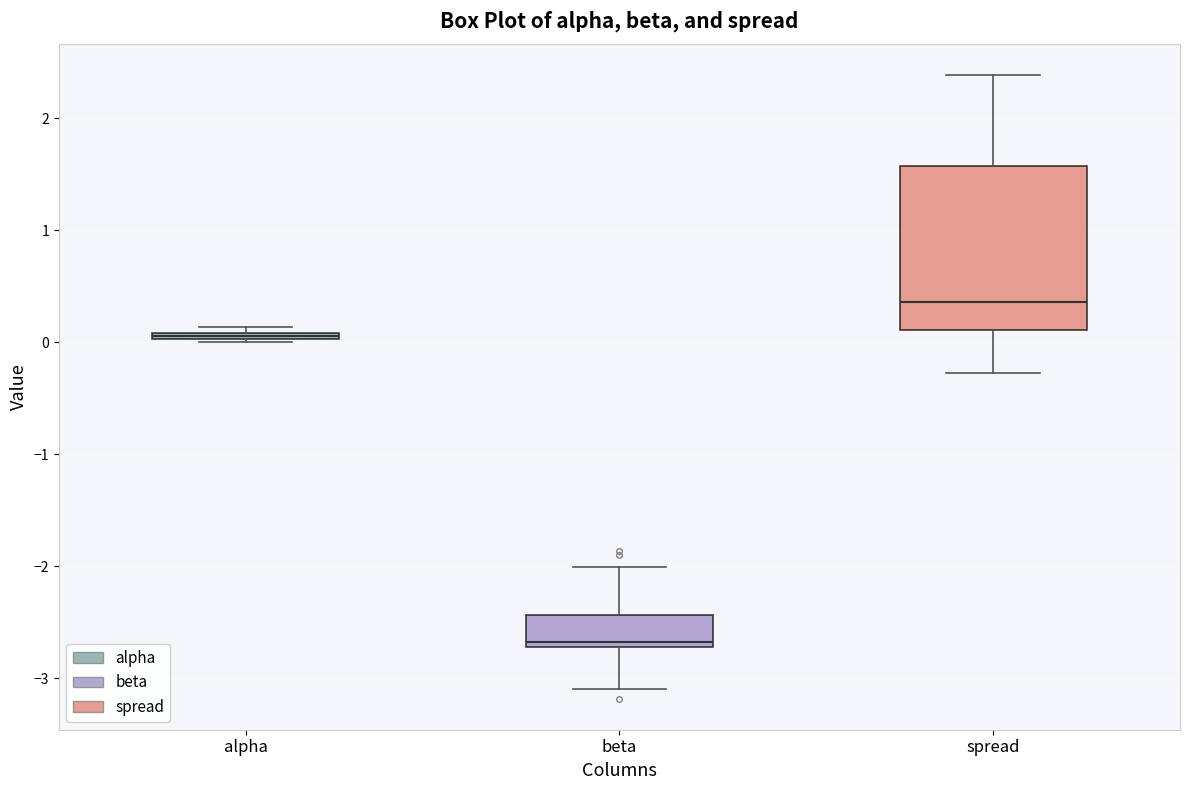

Where does the lower whisker of the box for beta end on the y-axis? The values are not printed on the chart, so give them approximately, as read against the axis.

-3.1